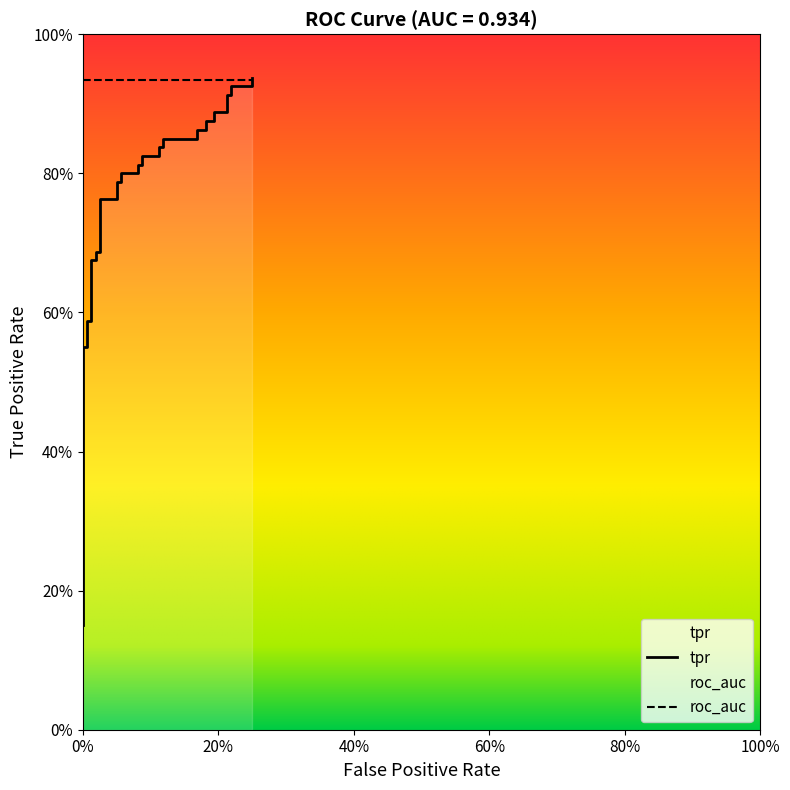

True or false: the data has more than 0 interior local peaks.

False